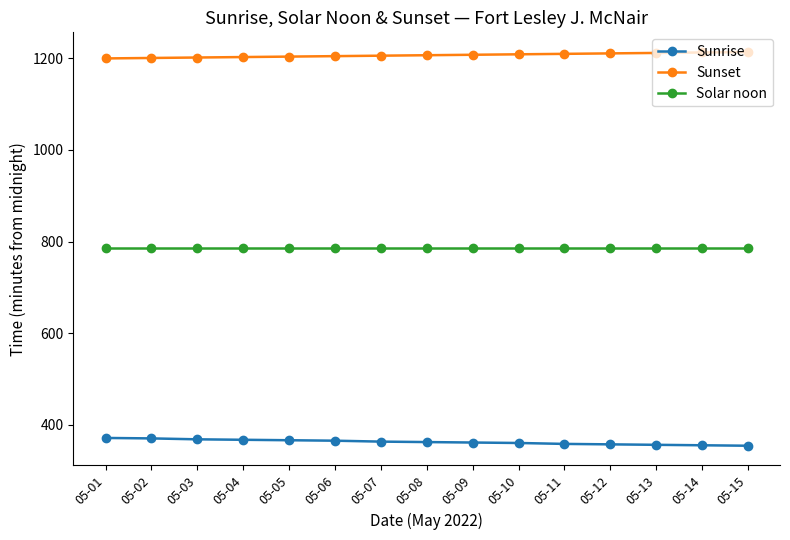

Rank the series by their average value, from lowest to highest.

Sunrise, Solar noon, Sunset